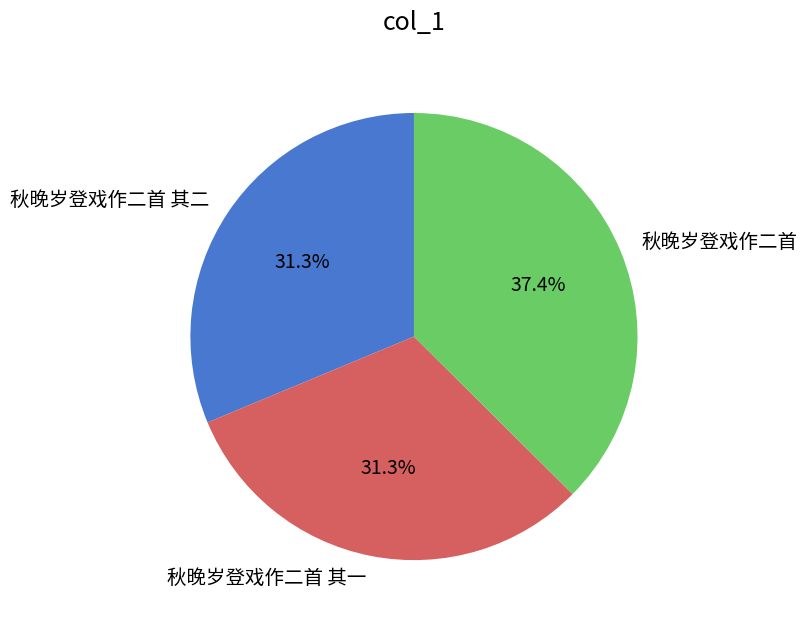

Which slice is the largest?

秋晚岁登戏作二首